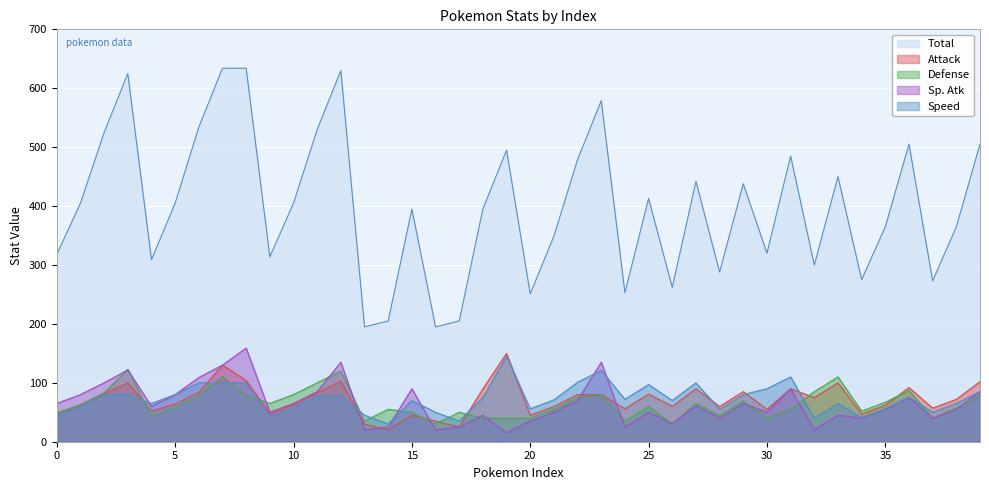

True or false: Defense and Total intersect in this chart.

False